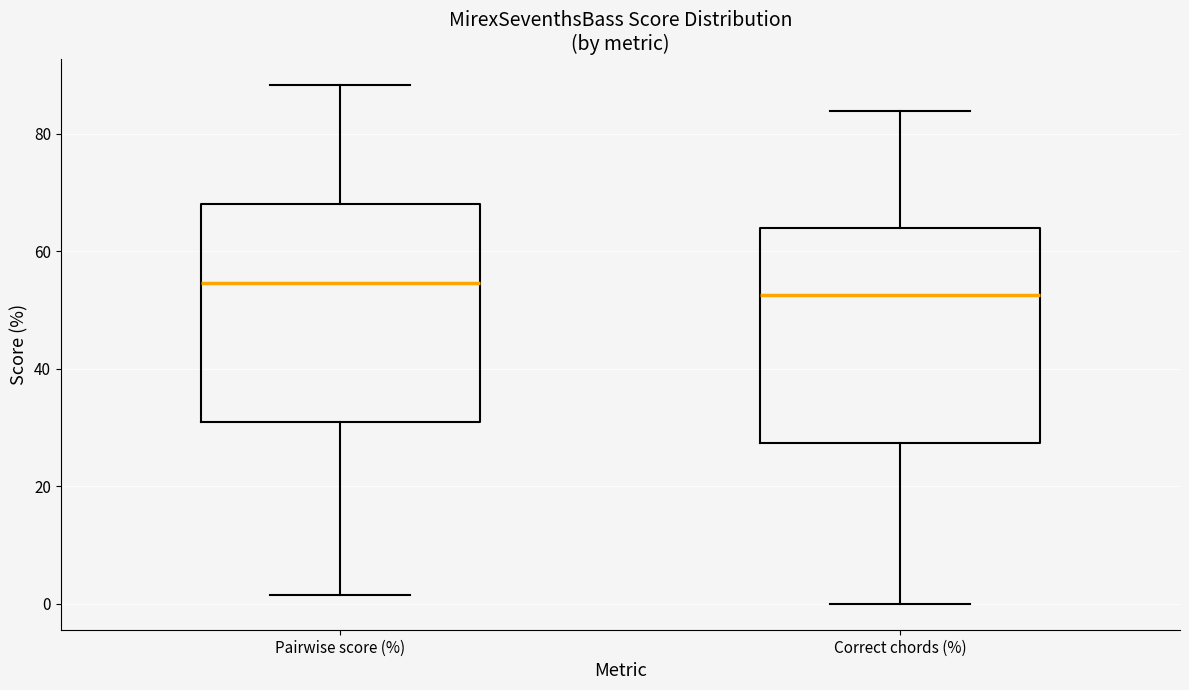

Where is the lower edge of the box for Correct chords (%) on the y-axis? The values are not printed on the chart, so give them approximately, as read against the axis.

28